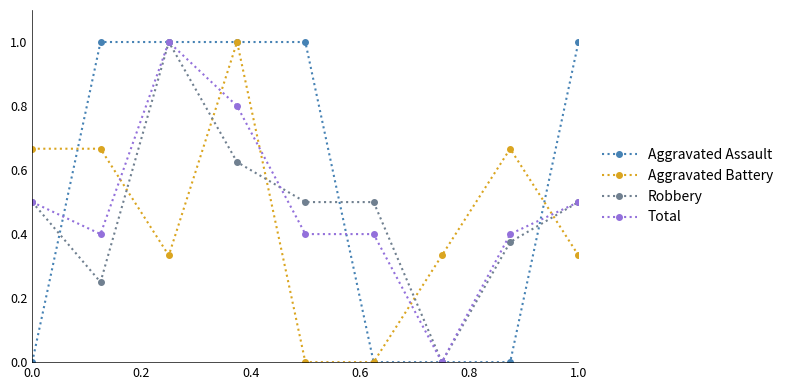

Count the number of categories in the chart.

9